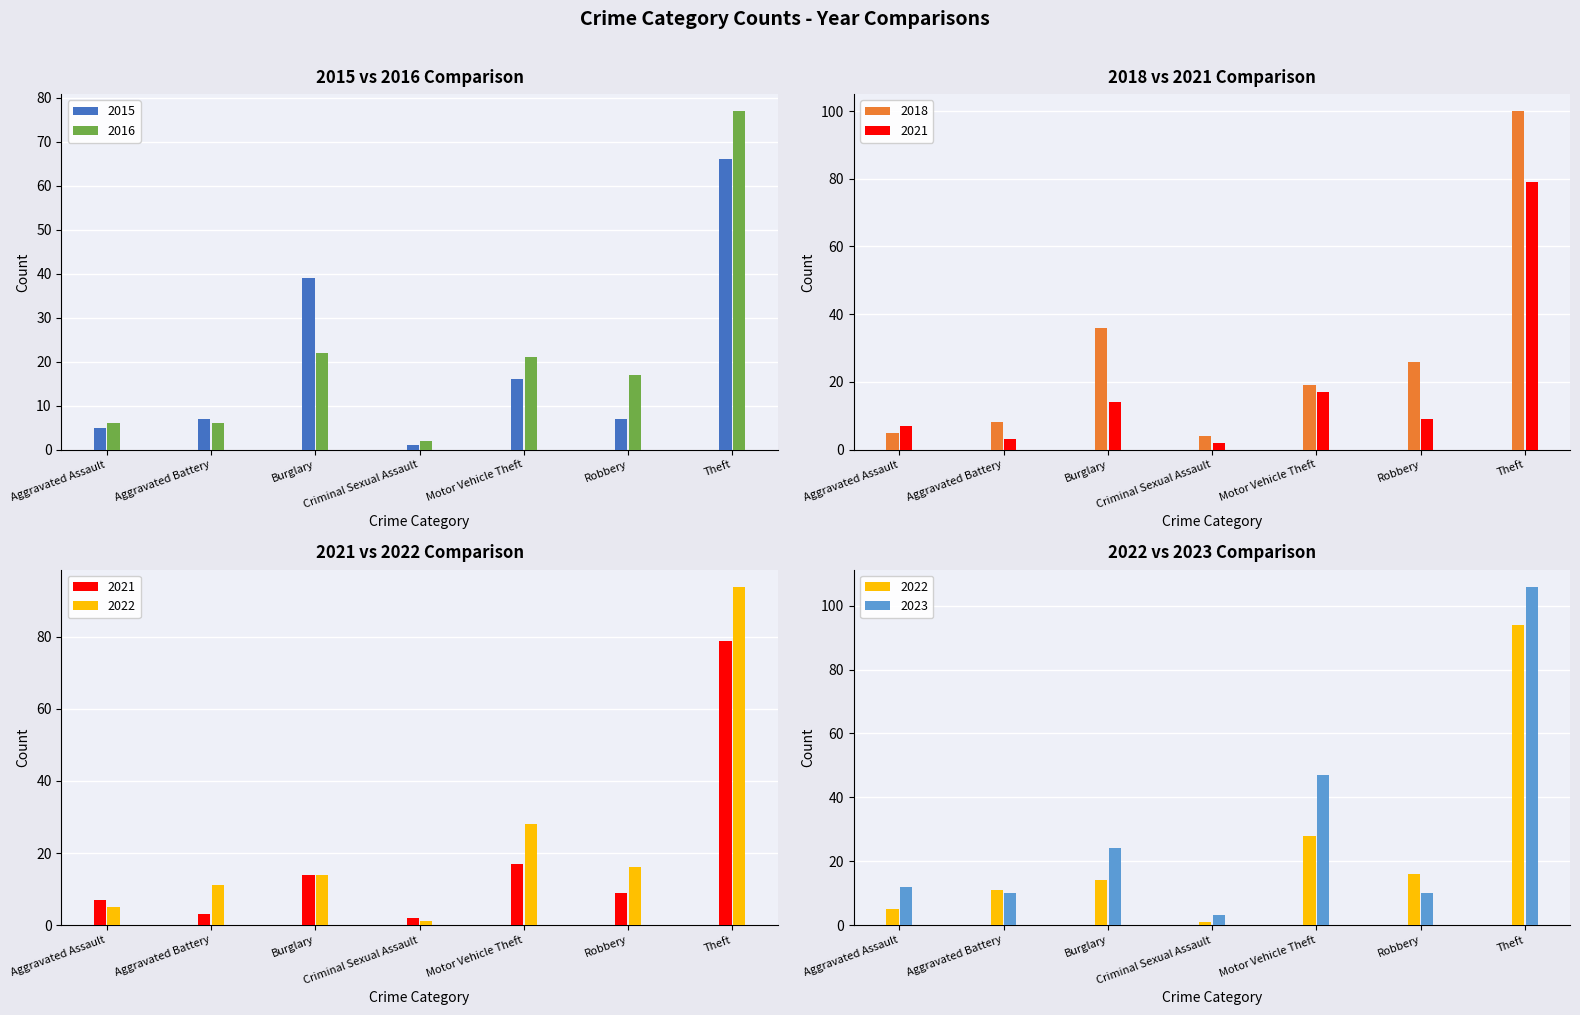

Which label corresponds to the largest value in the chart?

Theft